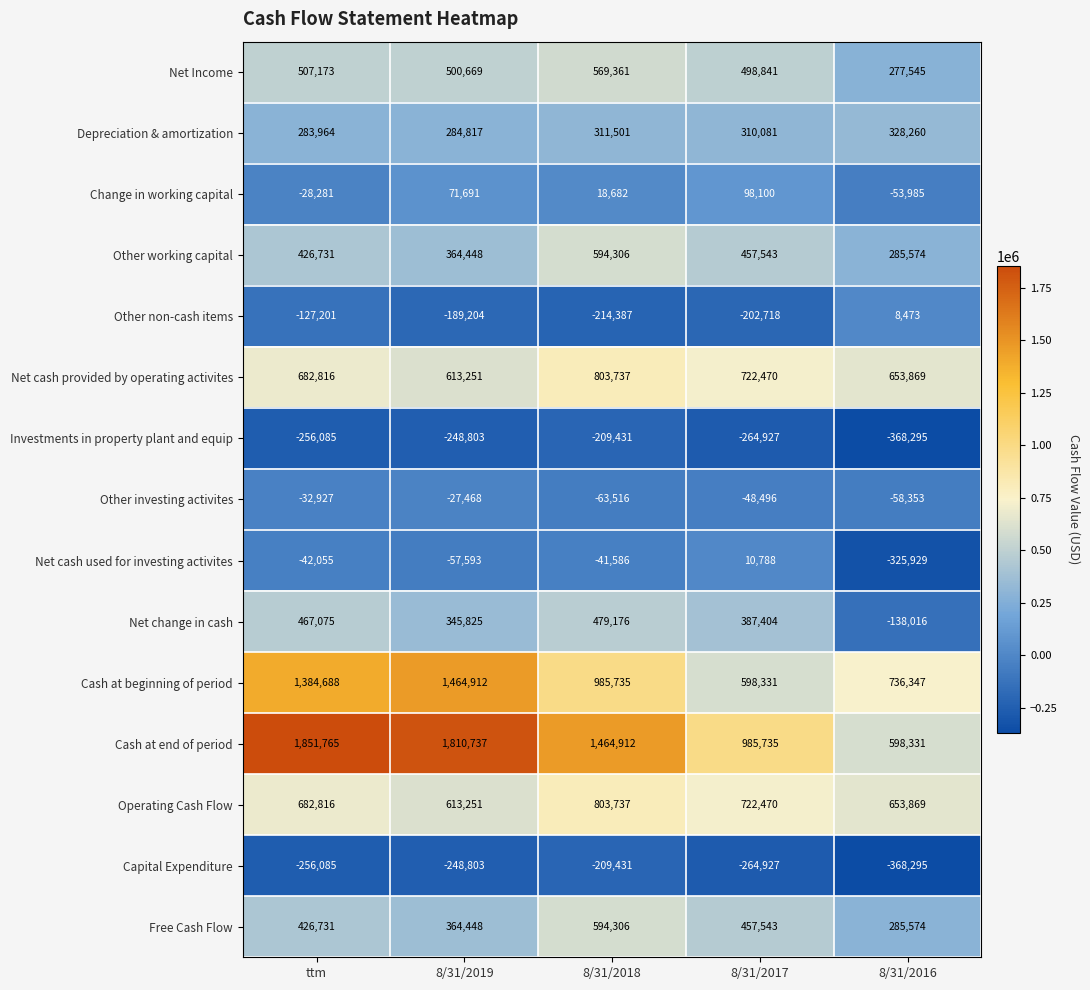

What is the smallest value displayed?

-368295